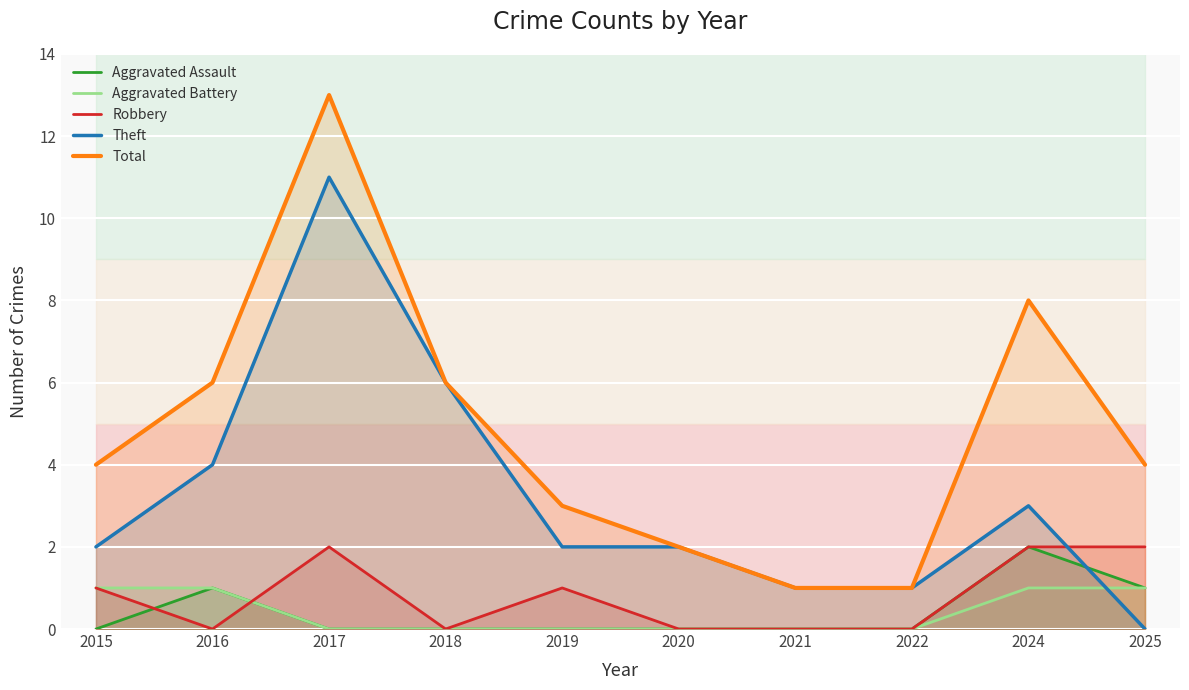

Which series has the largest range (max minus min)?

Total